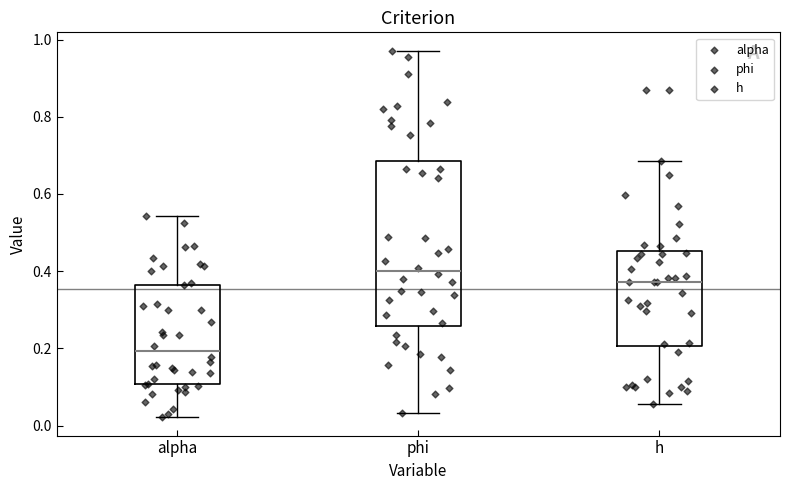

Reading left to right, transcribe this box plot: for each box, give where its median line is, the range the box spans, and where its two whiskers end, as read against the y-axis. The values are not printed on the chart, so give them approximately, as read against the axis.

alpha: median 0.20, box 0.10 to 0.36, whiskers 0.02 to 0.54
phi: median 0.40, box 0.26 to 0.68, whiskers 0.04 to 0.98
h: median 0.38, box 0.20 to 0.46, whiskers 0.06 to 0.68